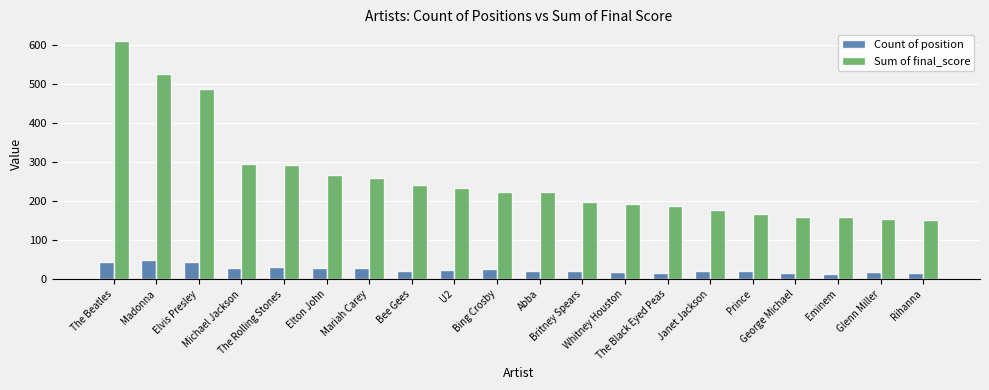

What position from the left is Mariah Carey?

7